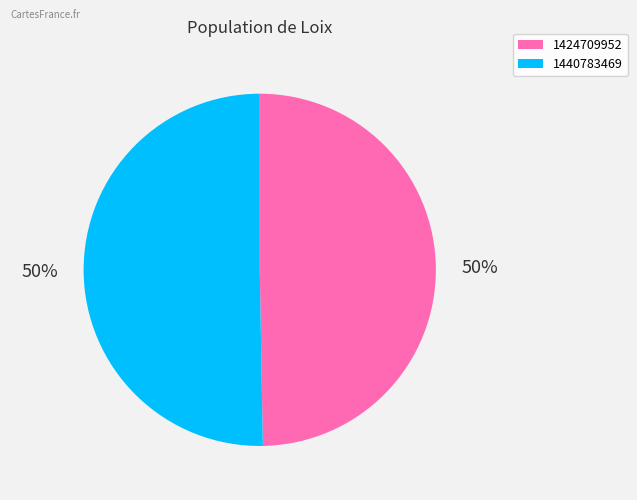

Which slice represents more than half of the pie?

1440783469